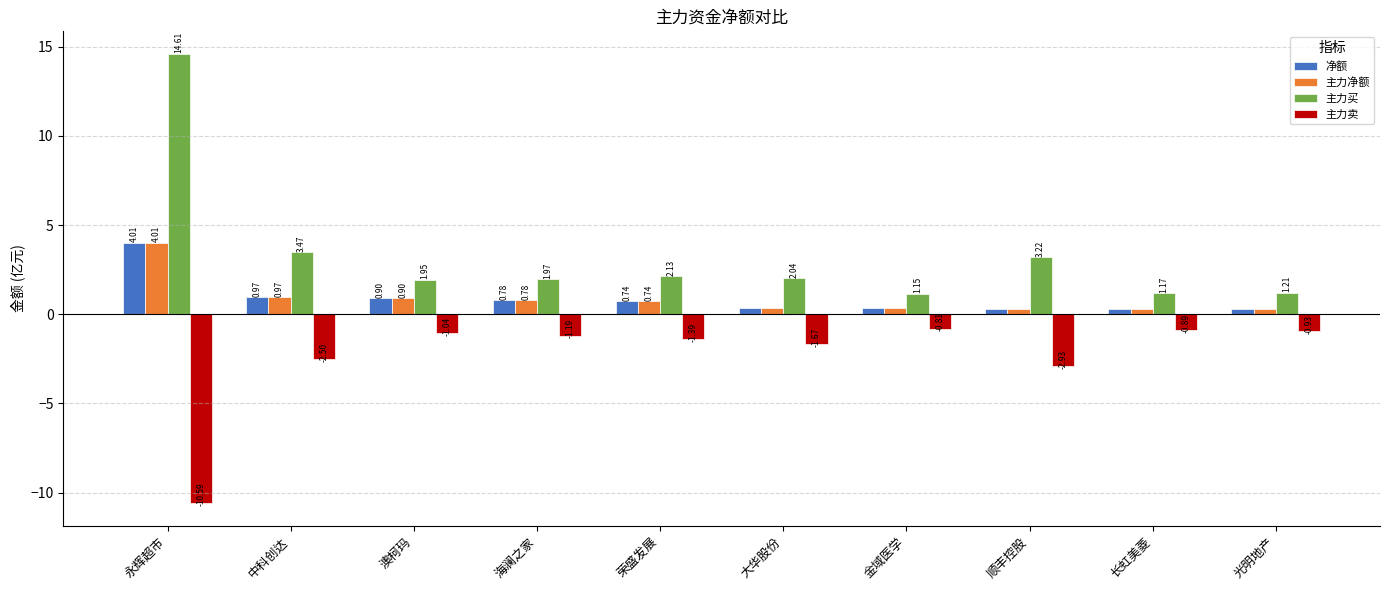

What is the minimum value shown in the chart?

-10.6